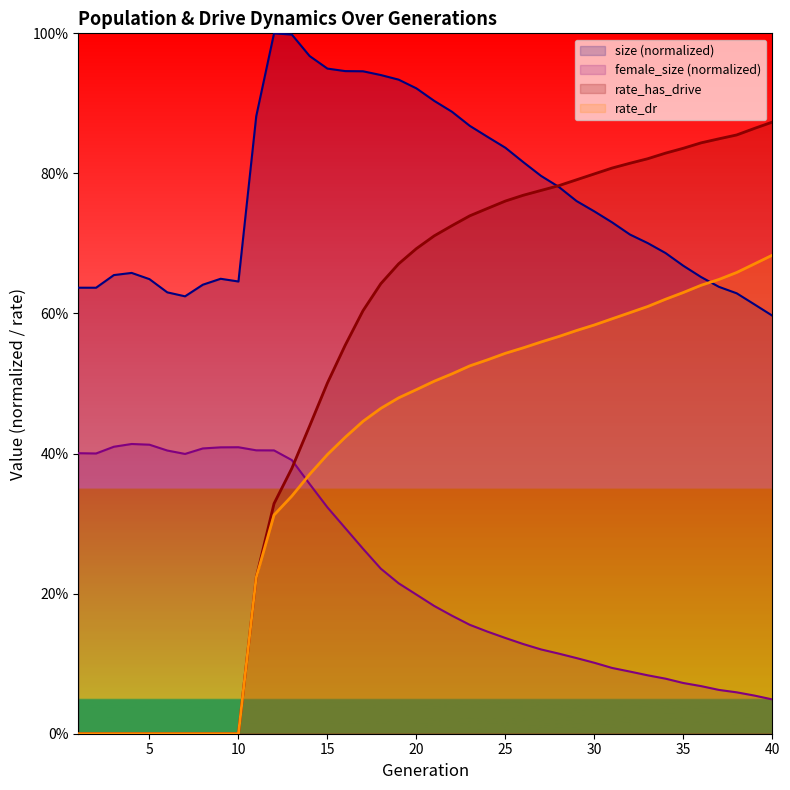

Between which two adjacent categories do rate_has_drive and size first intersect?

27 and 28